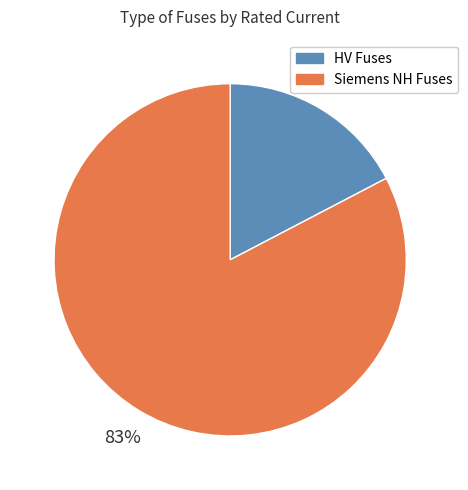

What is the largest slice in the pie chart?

Siemens NH Fuses